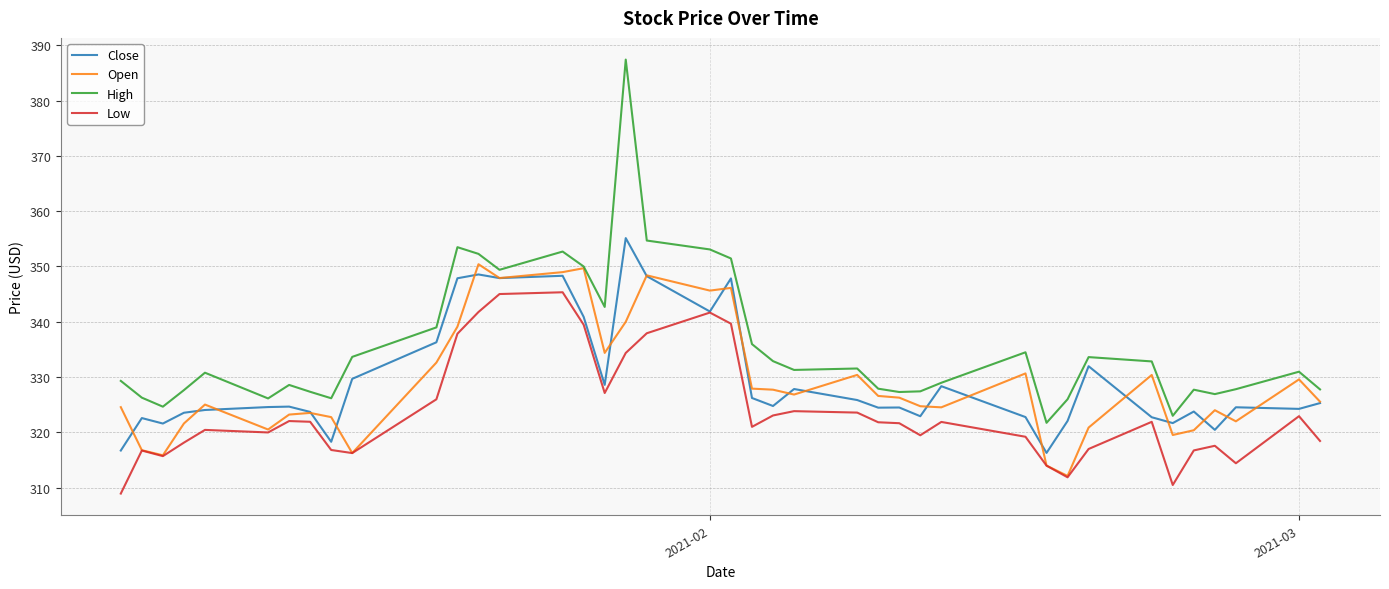

True or false: High and Low cross at least once.

False